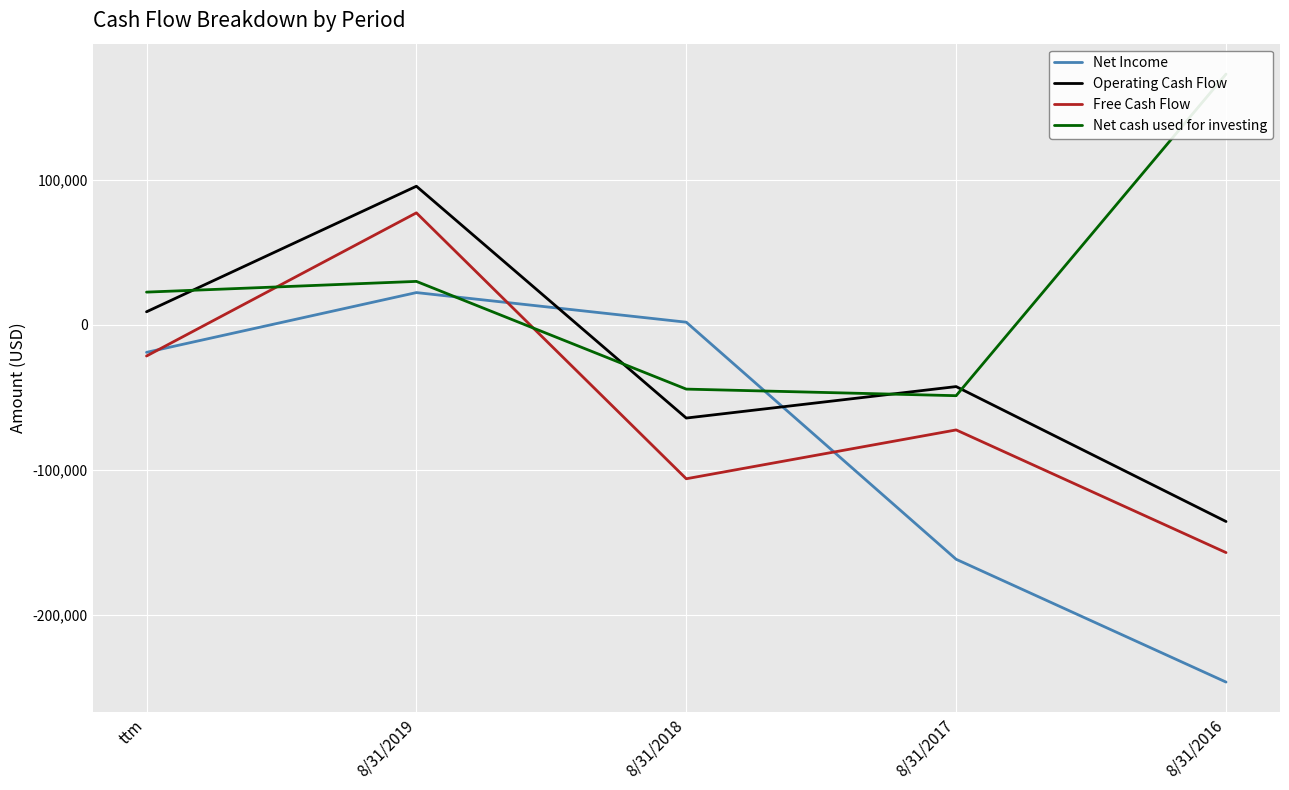

At how many categories does at least one series exceed -215398?

5